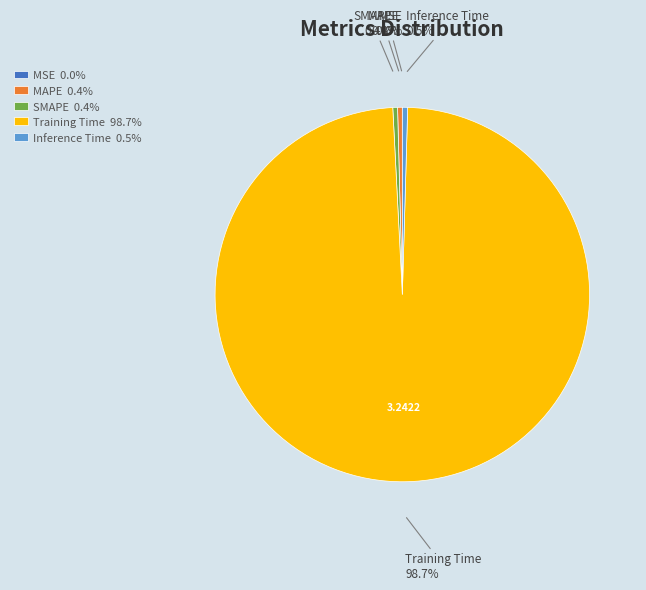

Is there a majority slice in this chart?

Yes